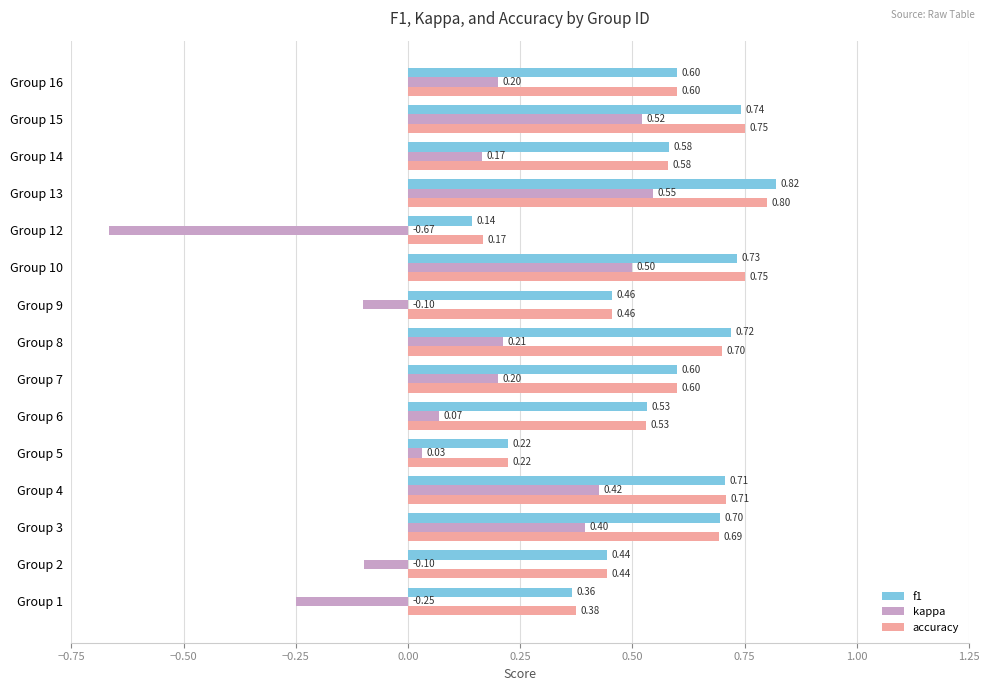

At which category is the sum across all series the highest?

Group 13